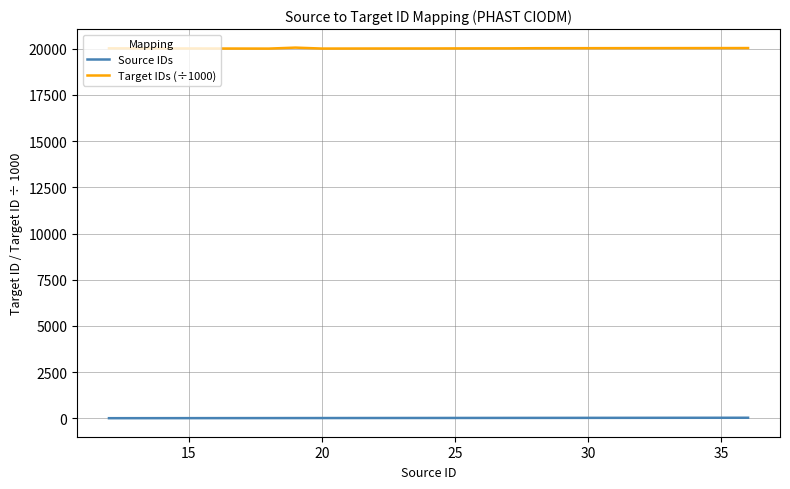

What is the difference between the maximum and minimum values in the Source IDs series?

24